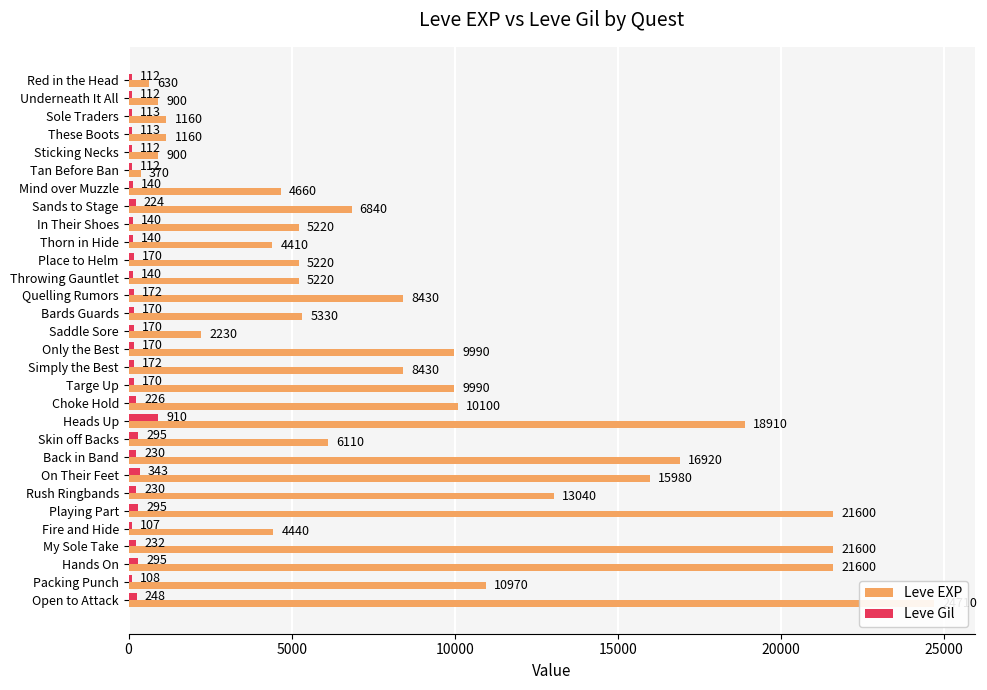

Reading left to right, what are all the values shown in this chart?

Leve EXP: 630	900	1160	1160	900	370	4660	6840	5220	4410	5220	5220	8430	5330	2230	9990	8430	9990	10100	18910	6110	16920	15980	13040	21600	4440	21600	21600	10970	24710
Leve Gil: 112	112	113	113	112	112	140	224	140	140	170	140	172	170	170	170	172	170	226	910	295	230	343	230	295	107	232	295	108	248